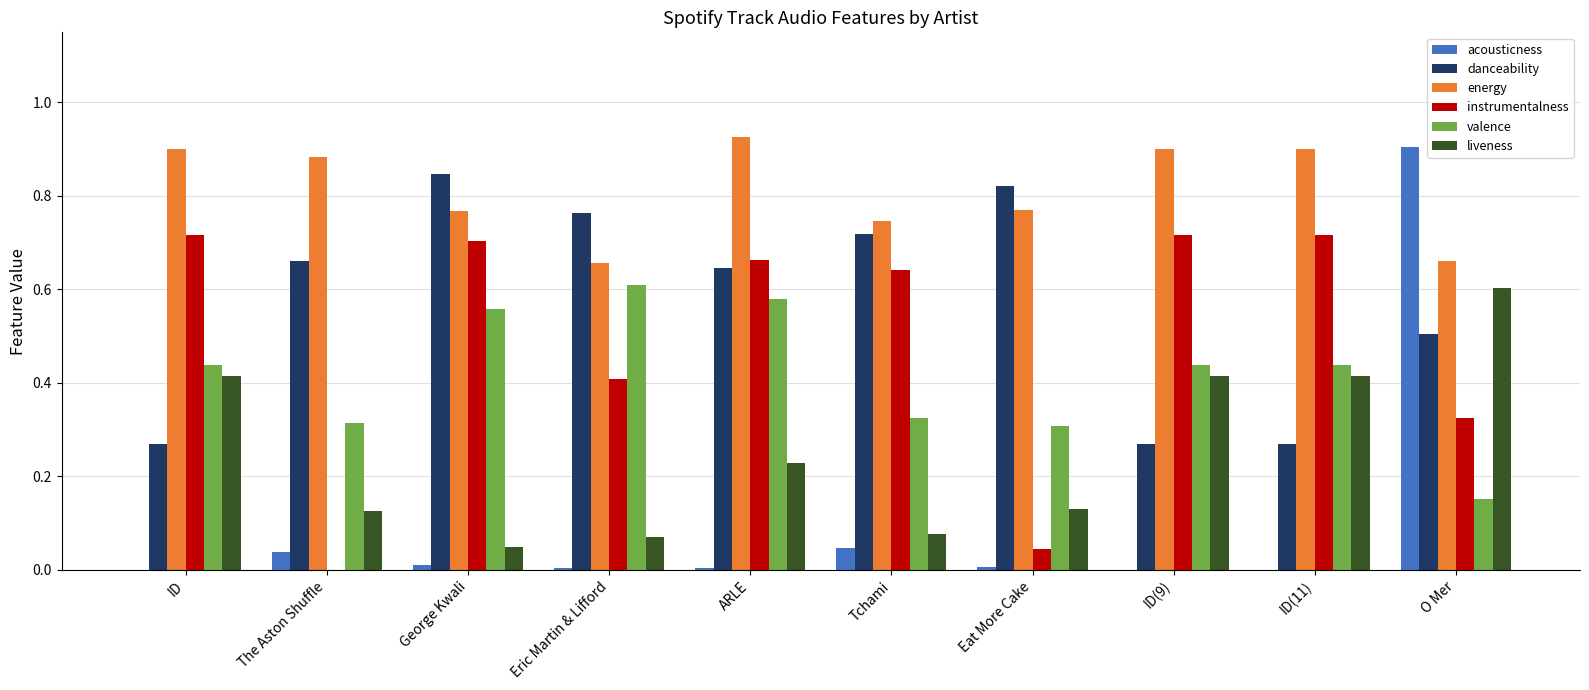

Is it true that danceability equals 1.1 at Tchami?

False